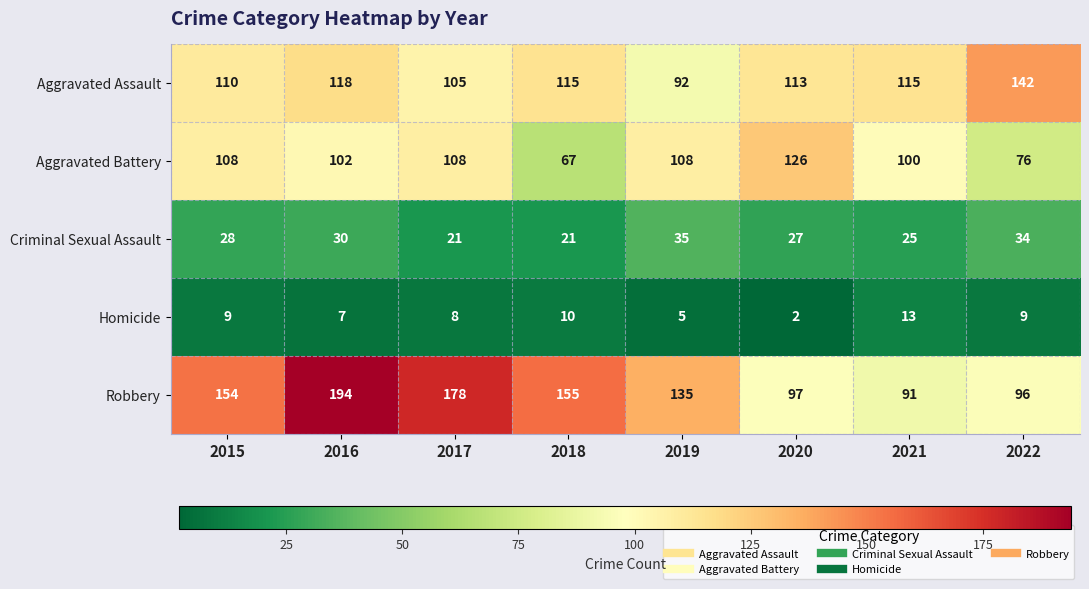

Rank the series at 2022 from highest to lowest value.

Aggravated Assault, Robbery, Aggravated Battery, Criminal Sexual Assault, Homicide